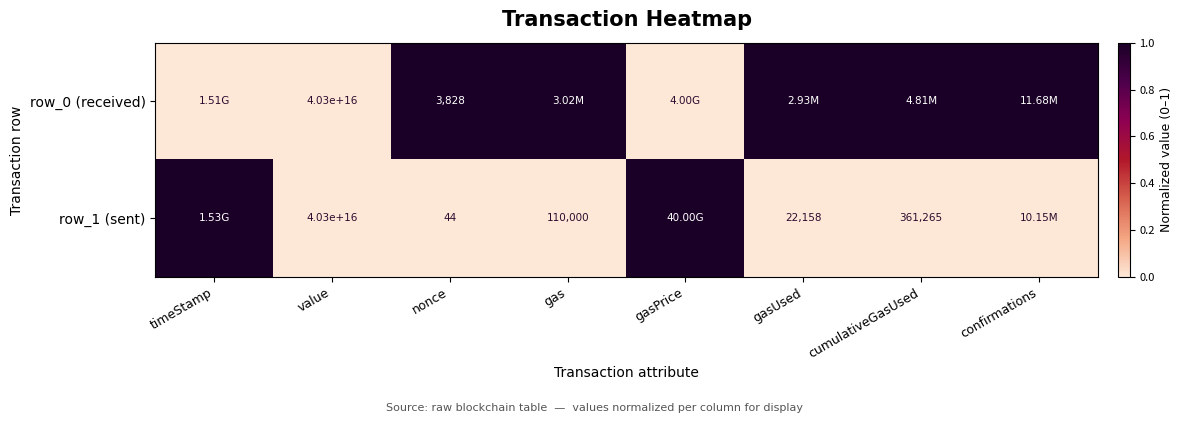

What is the total value across all series at gasPrice?

1